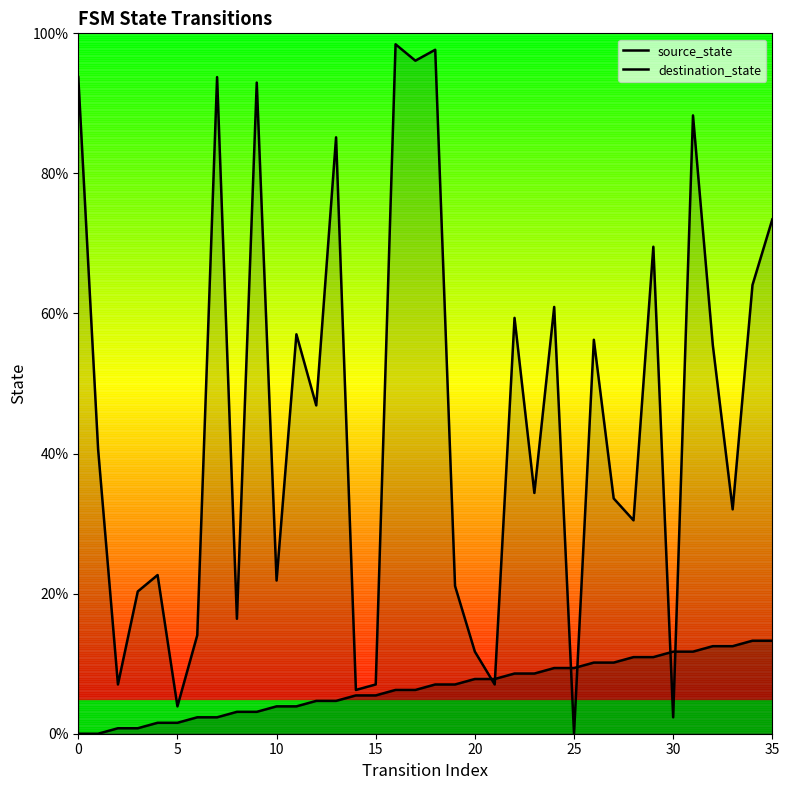

At which label does source_state first exceed 7?

18